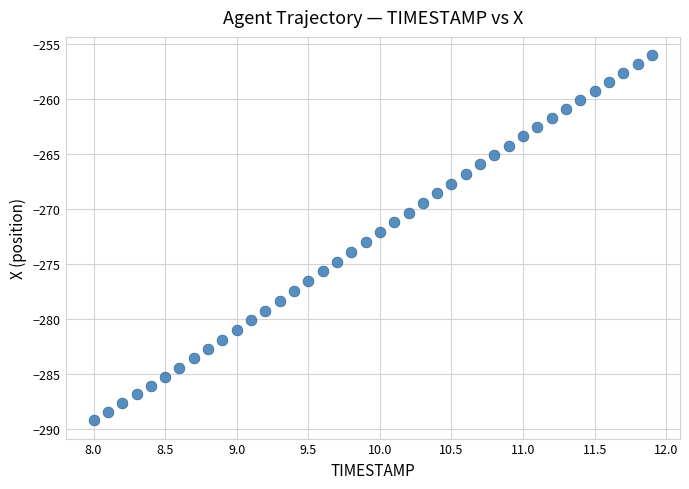

What is the range of Y values (max minus min)?

33.2